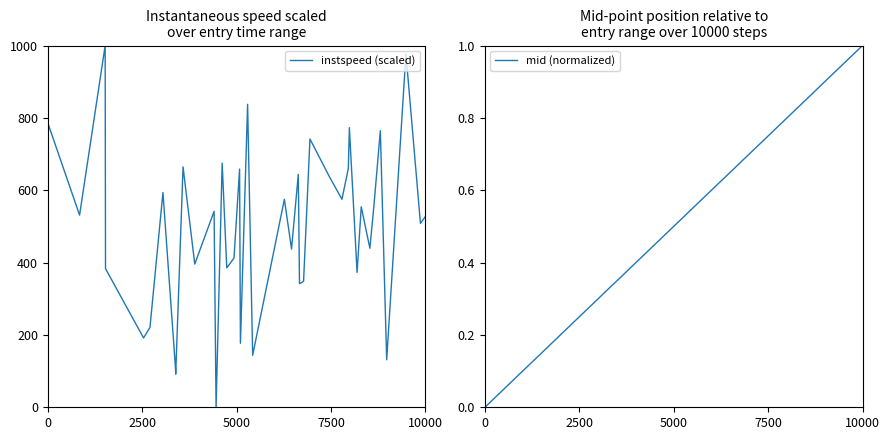

How many values in mid (normalized) are above zero?

39